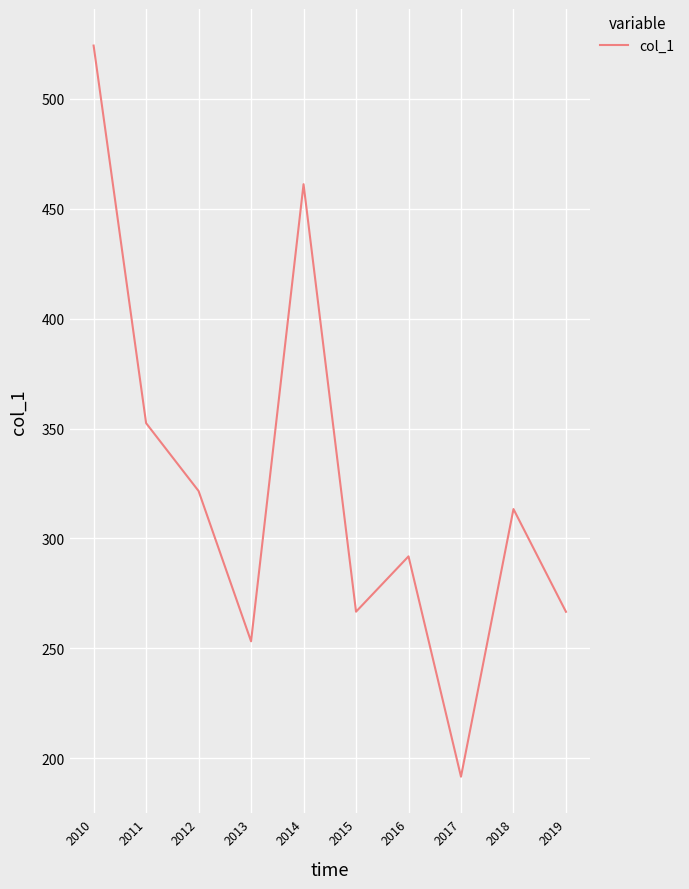

What is the change in value from 2012 to 2019?

-55.0